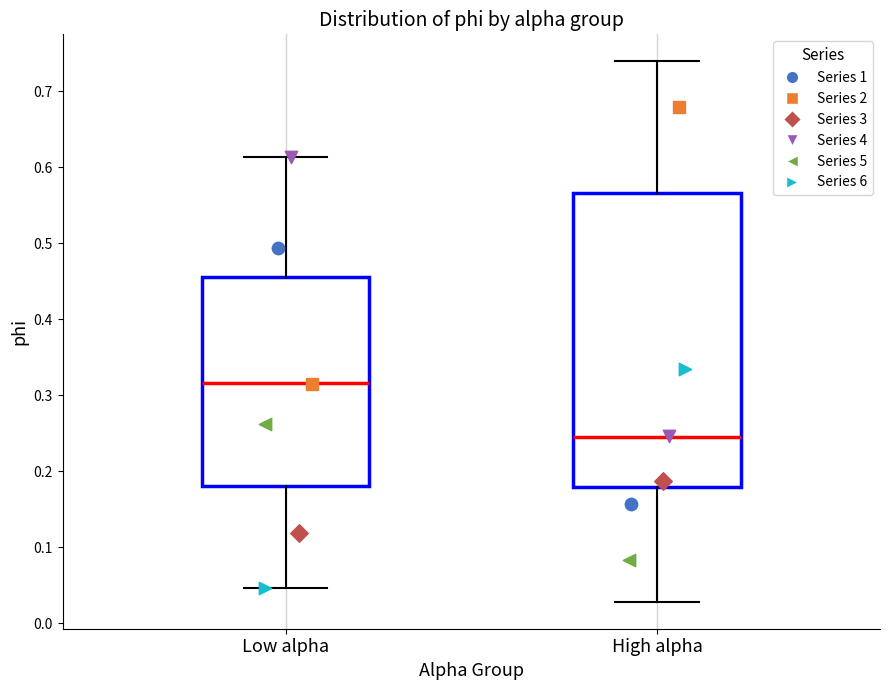

Which box has the lowest median line?

High alpha